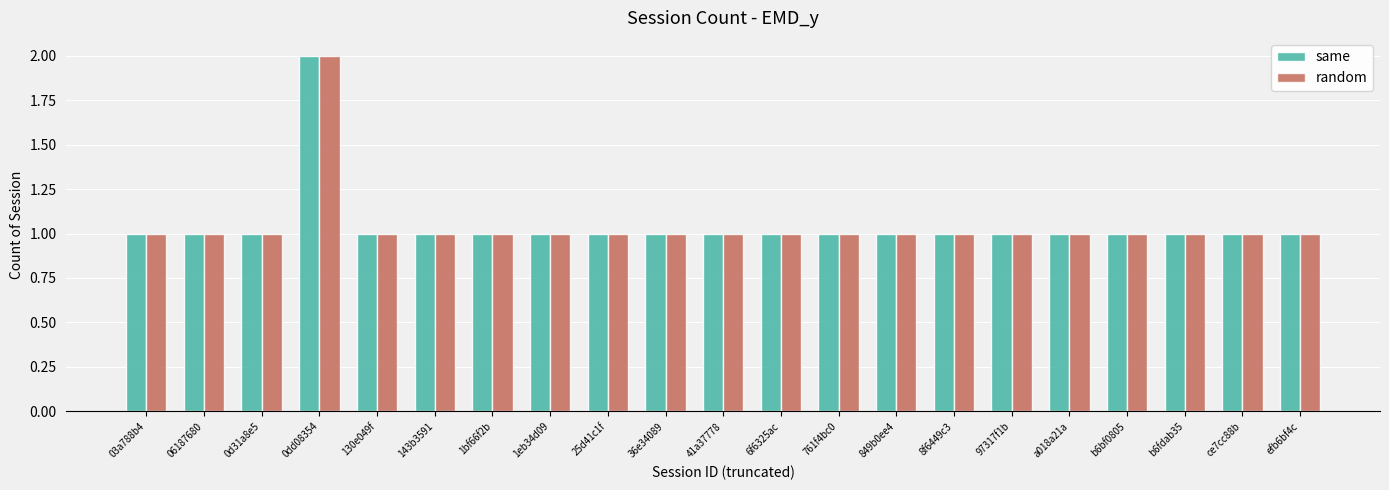

Count the same values in the range 1 to 2.

21